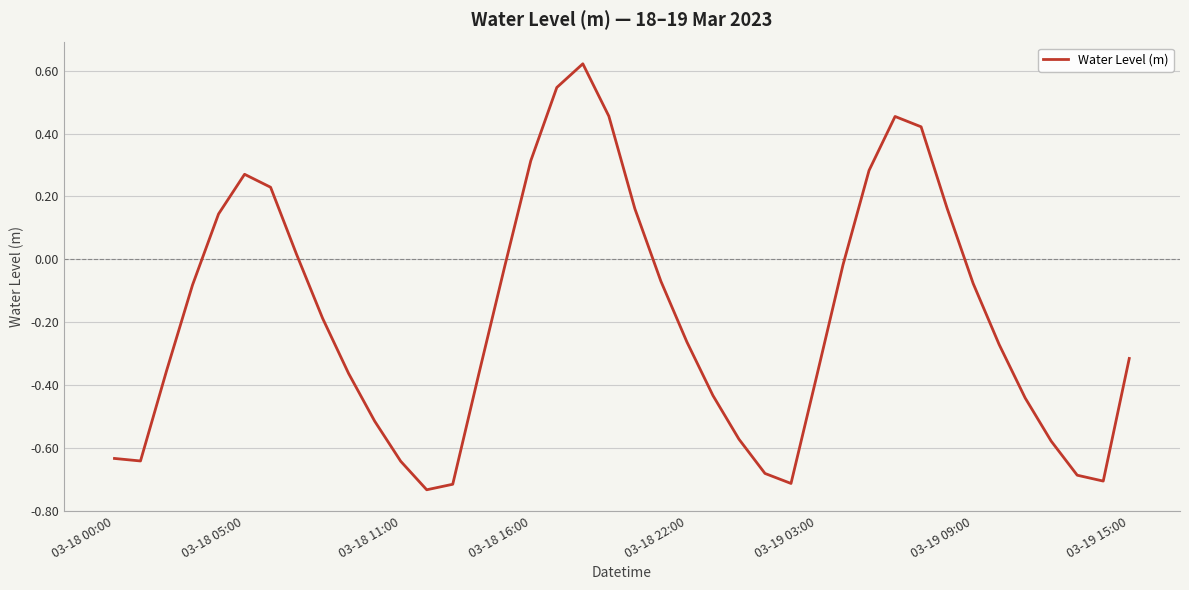

What is the difference between the maximum and minimum values?

1.4